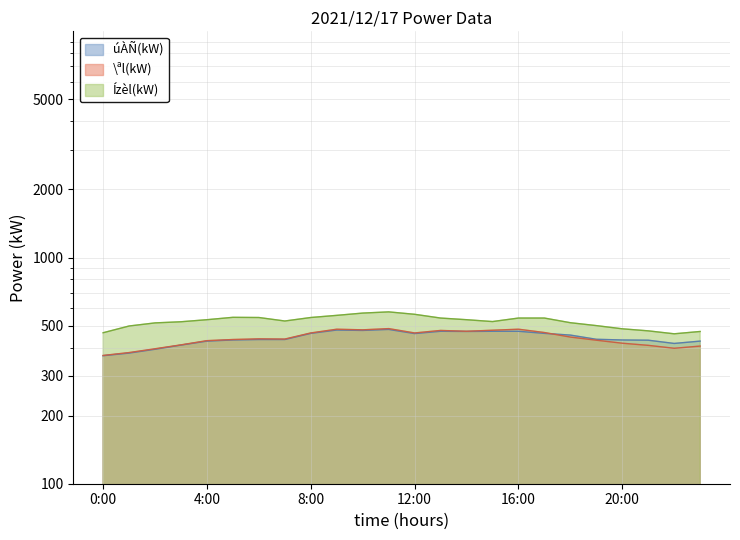

At 21:00, list the series in order from smallest to largest.

\ªl(kW), úÀÑ(kW), Ízèl(kW)